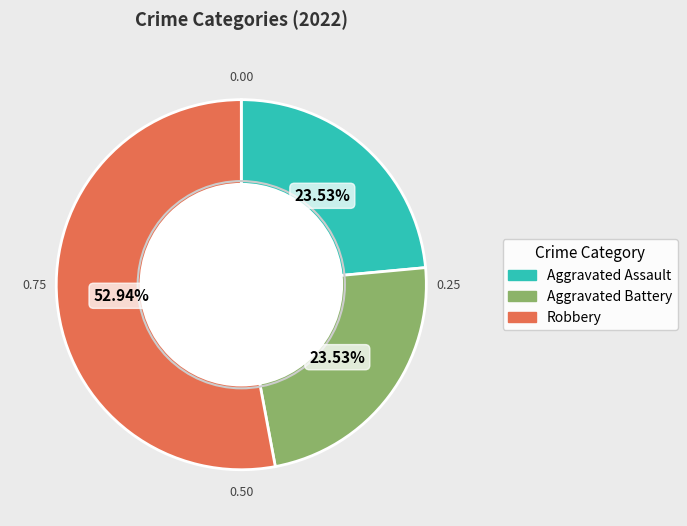

Does any single category account for the majority?

Yes